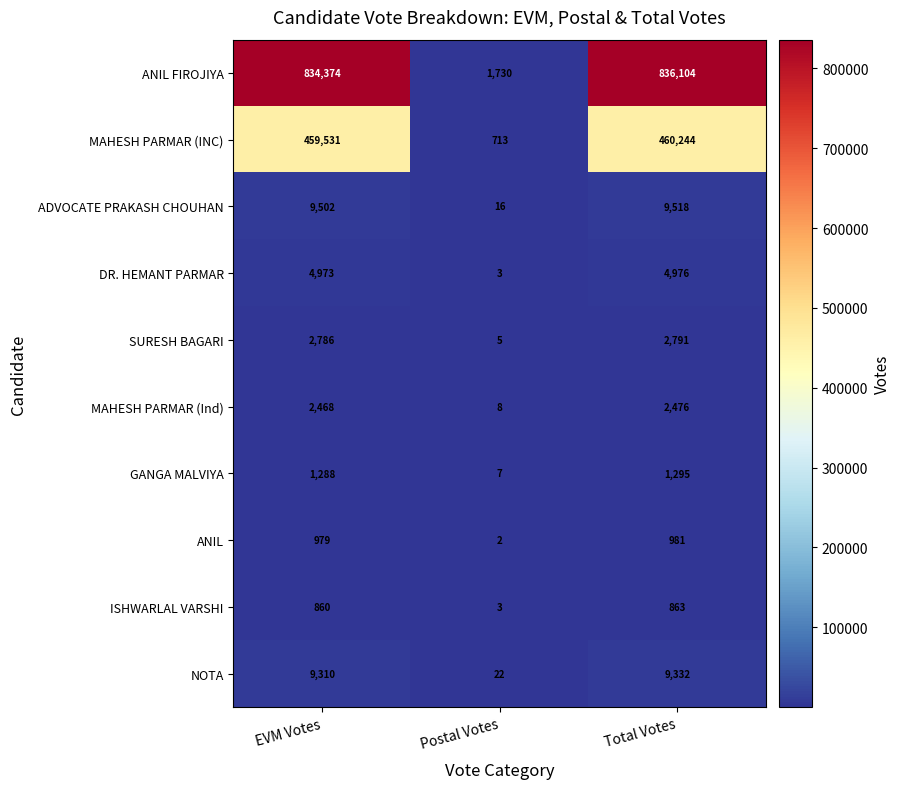

What is the spread (max minus min) of values at EVM Votes?

833514